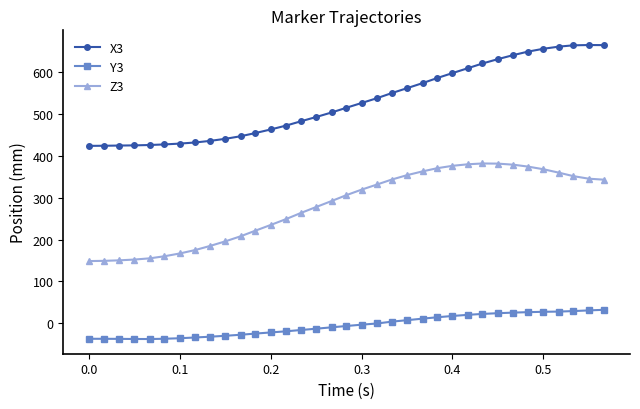

Which series has the widest spread of values?

X3